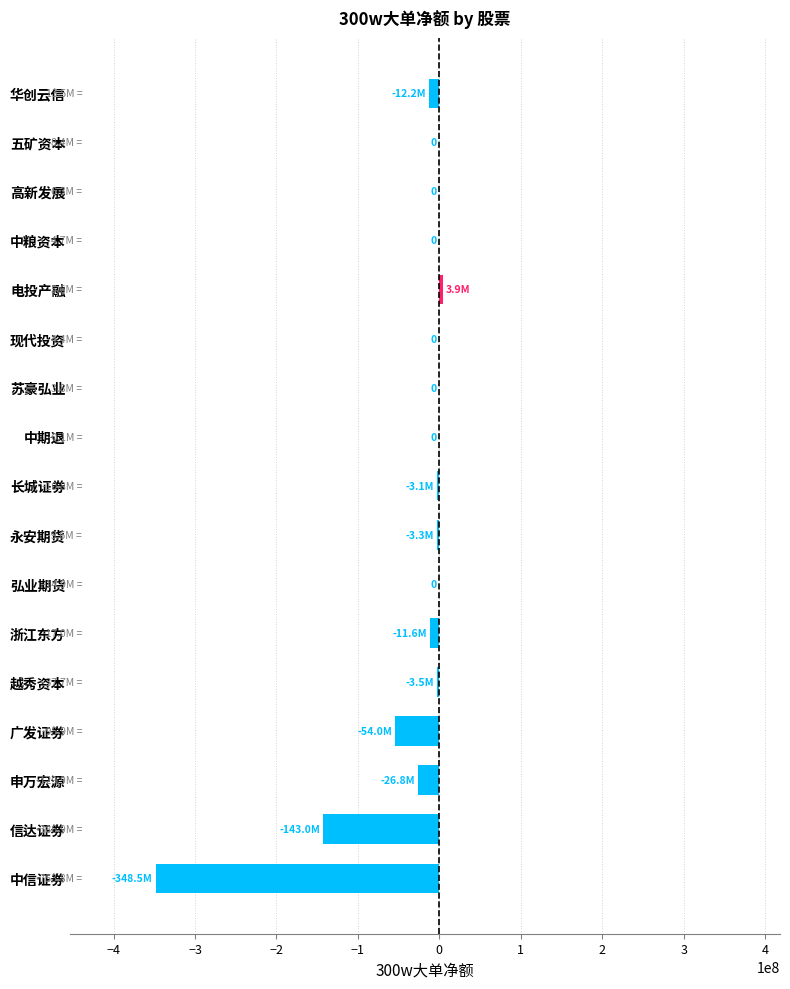

Are the bars horizontal?

Yes